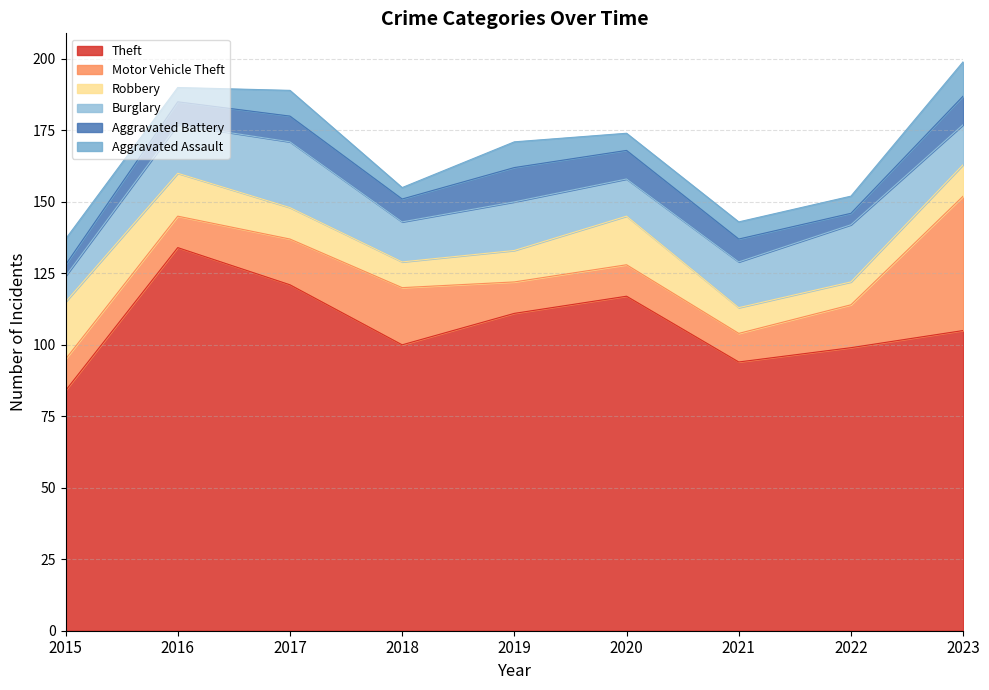

What is the highest value of the Aggravated Battery series?

12